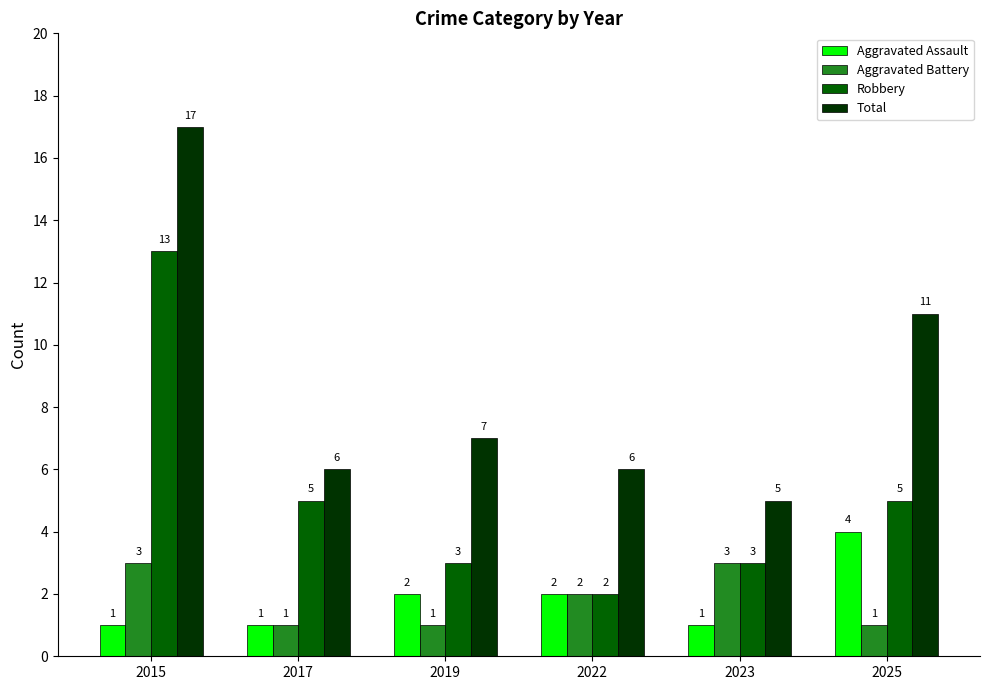

At which label does Aggravated Assault reach its peak?

2025